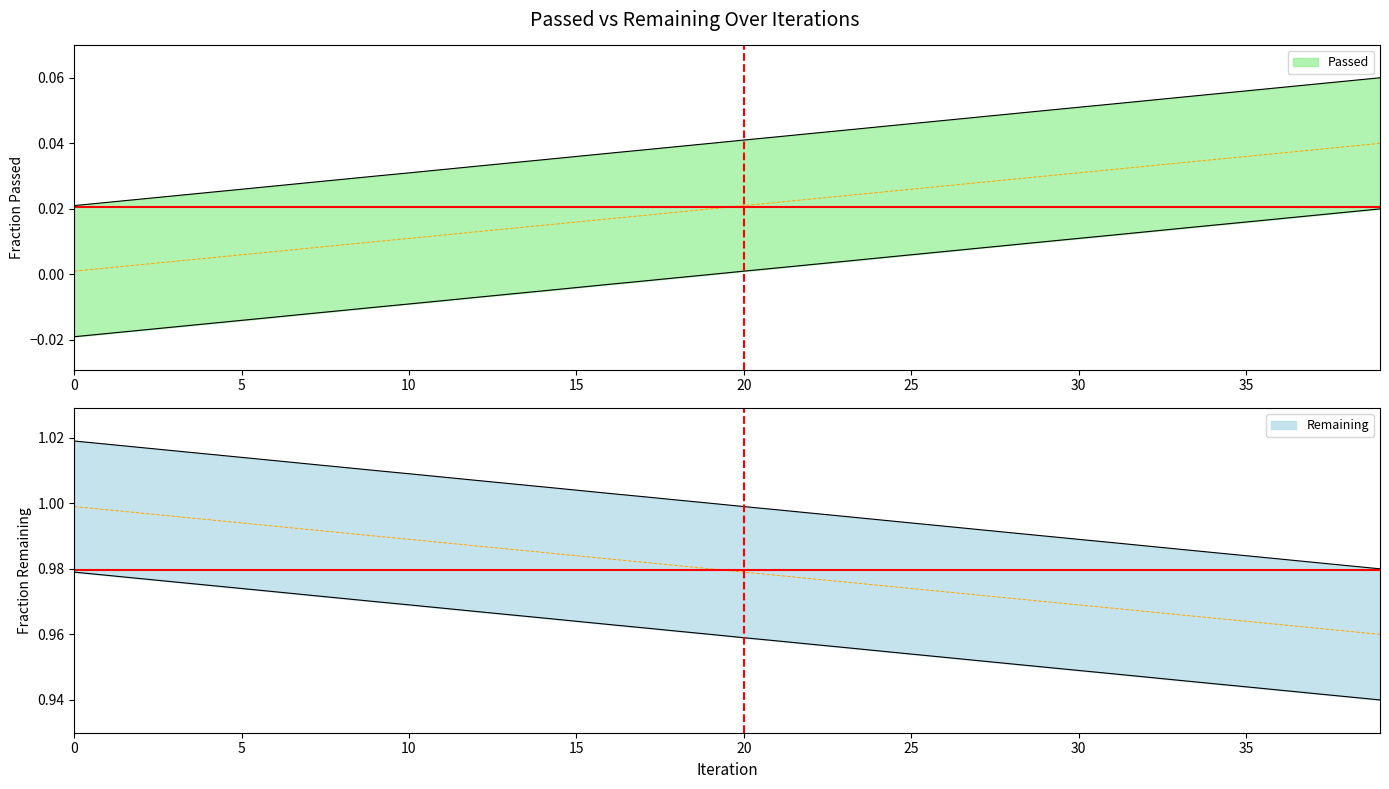

Rank the categories by value from lowest to highest.

0, 1, 2, 3, 4, 5, 6, 7, 8, 9, 10, 11, 12, 13, 14, 15, 16, 17, 18, 19, 20, 21, 22, 23, 24, 25, 26, 27, 28, 29, 30, 31, 32, 33, 34, 35, 36, 37, 38, 39